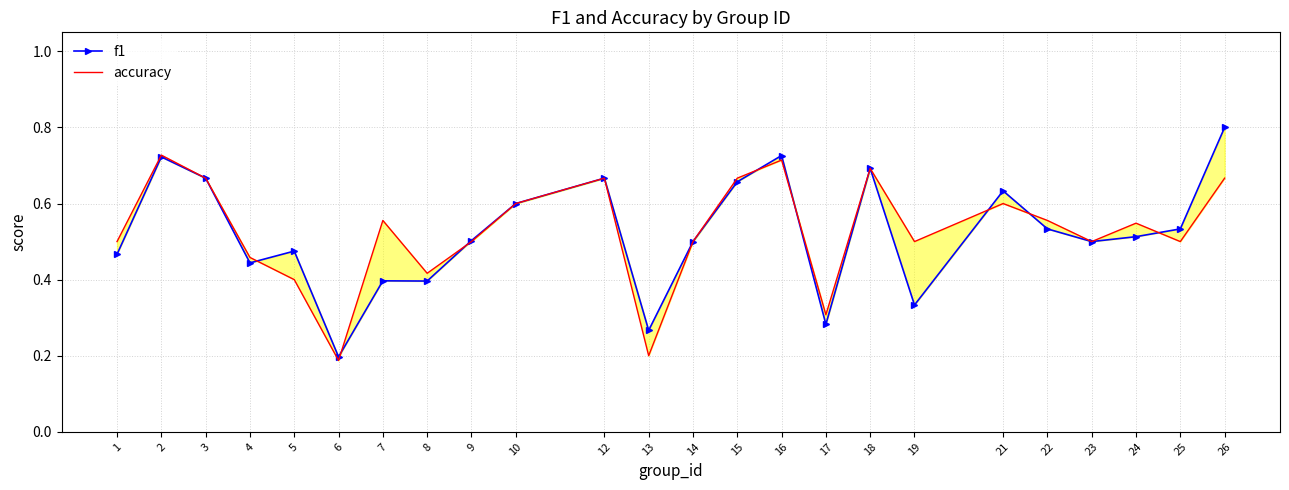

At which category is the sum across all series the highest?

26